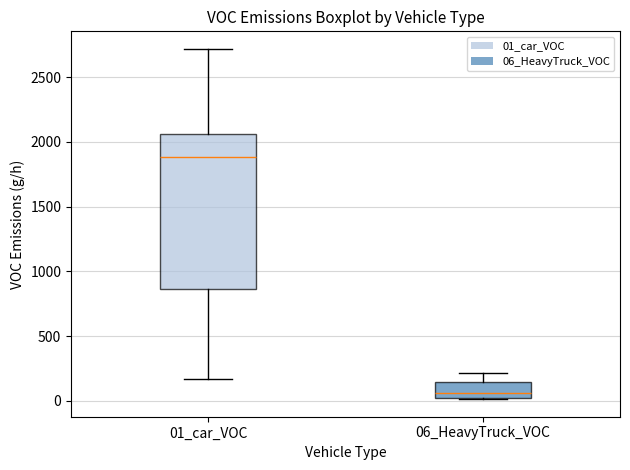

Reading left to right, transcribe this box plot: for each box, give where its median line is, the range the box spans, and where its two whiskers end, as read against the y-axis. The values are not printed on the chart, so give them approximately, as read against the axis.

01_car_VOC: median 1900, box 850 to 2050, whiskers 150 to 2700
06_HeavyTruck_VOC: median 50, box 0 to 150, whiskers 0 to 200